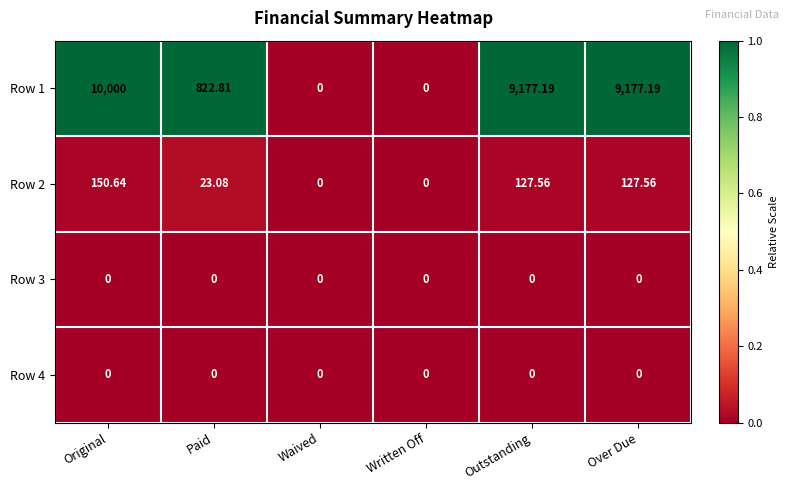

Which series has the widest spread of values?

Row 1